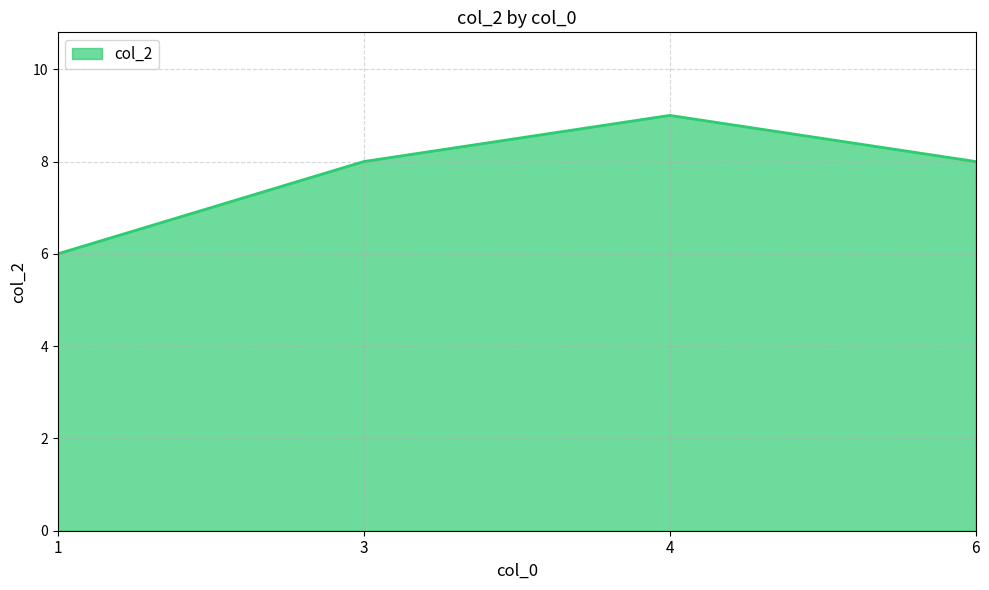

What is the greatest value displayed?

9